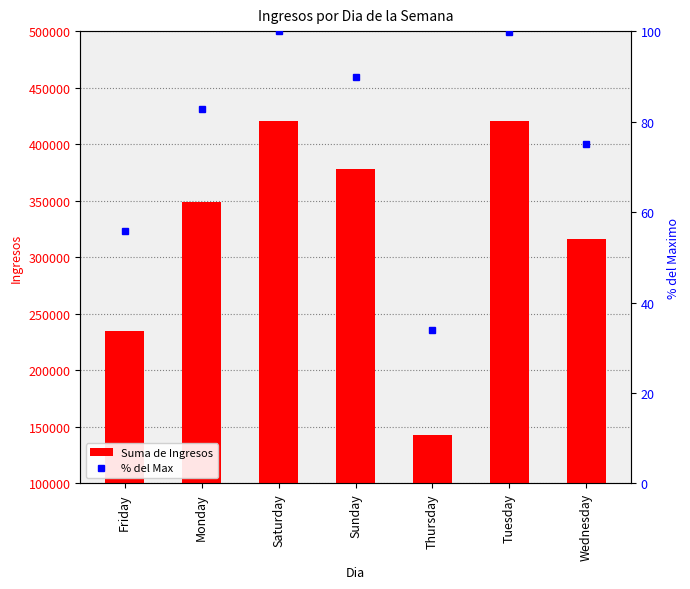

Which series has the largest total across all categories?

Suma de Ingresos